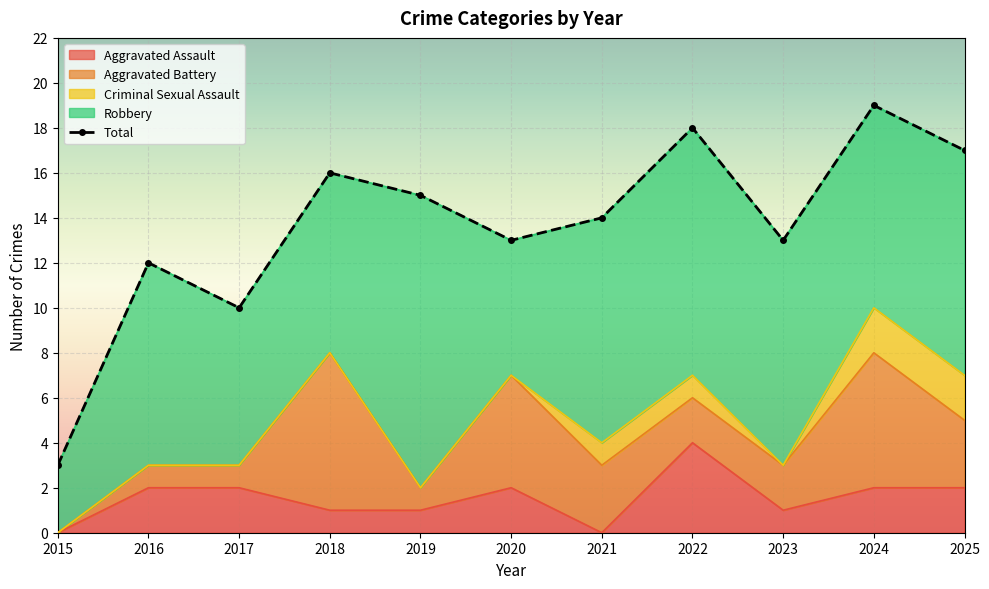

How many lines are shown in the chart?

1